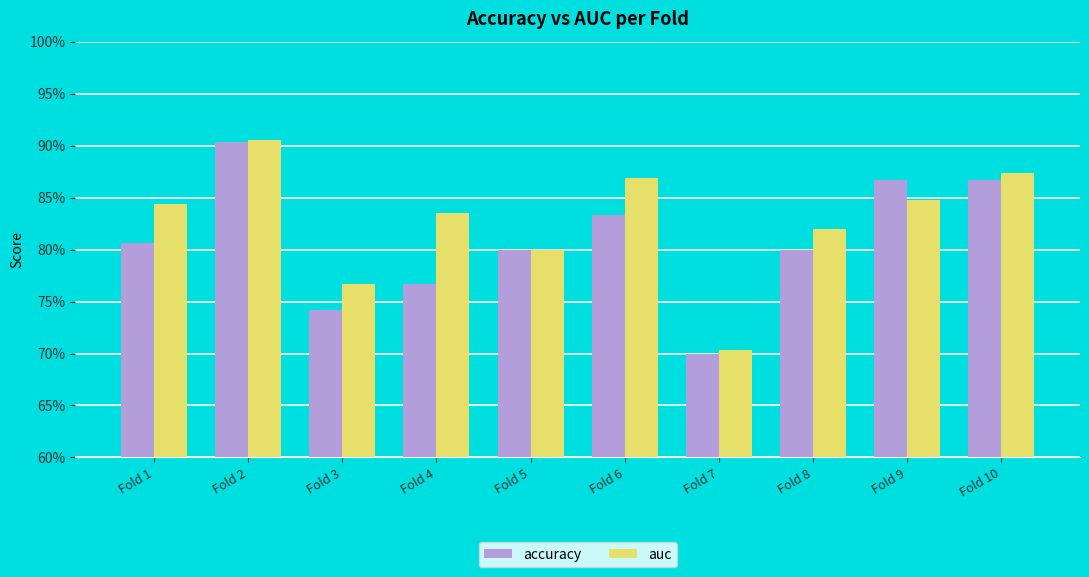

Are the bars horizontal?

No